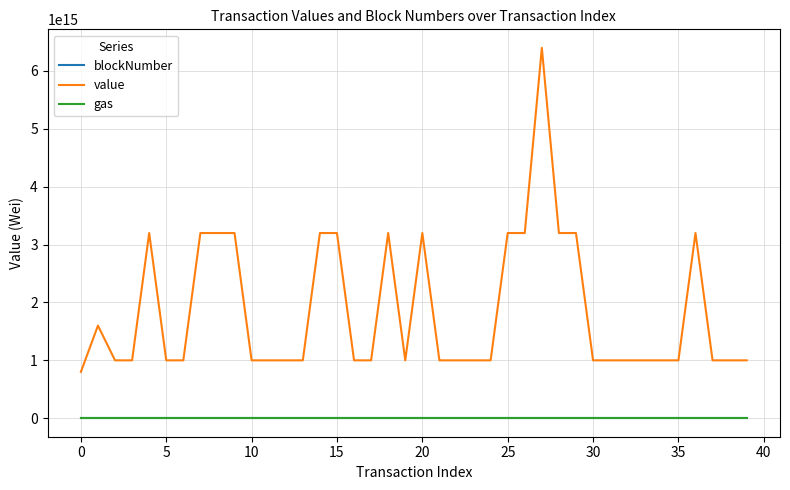

What are all the series names shown in the legend?

blockNumber, value, gas